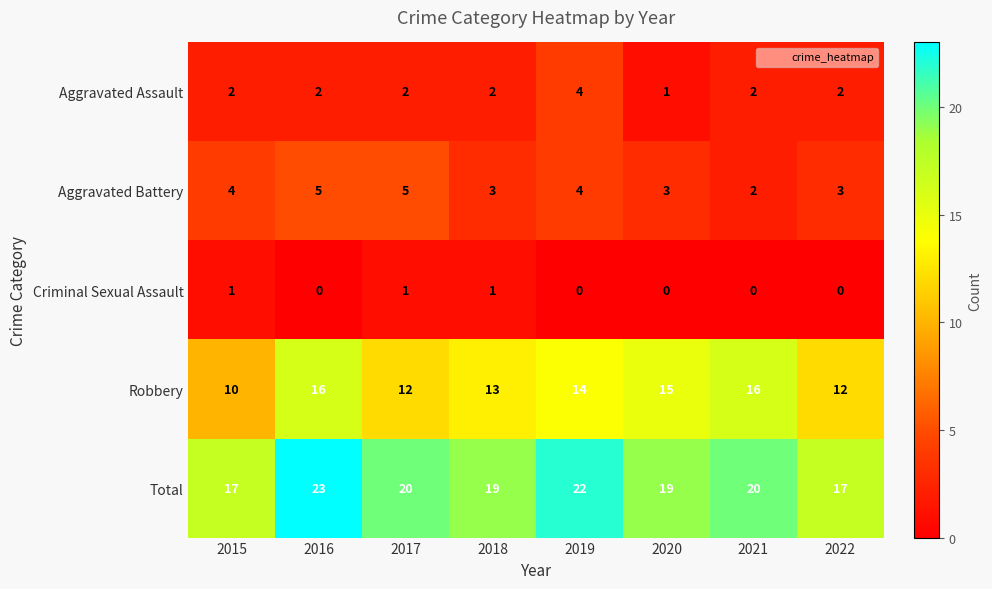

Is the value of Aggravated Battery at 2019 greater than the value of Total at 2022?

No